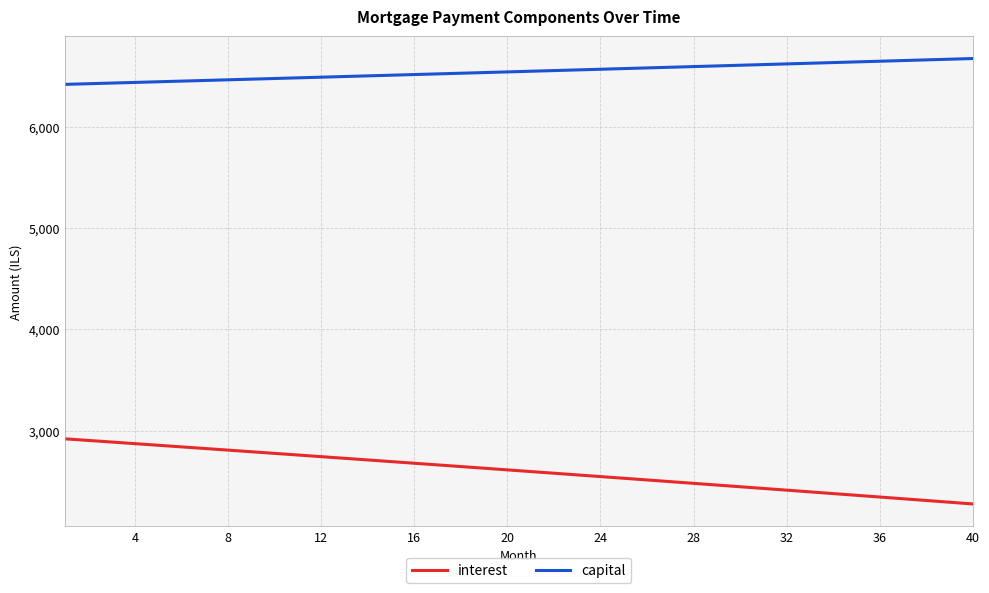

What is the difference between the maximum and minimum values in the interest series?

642.9